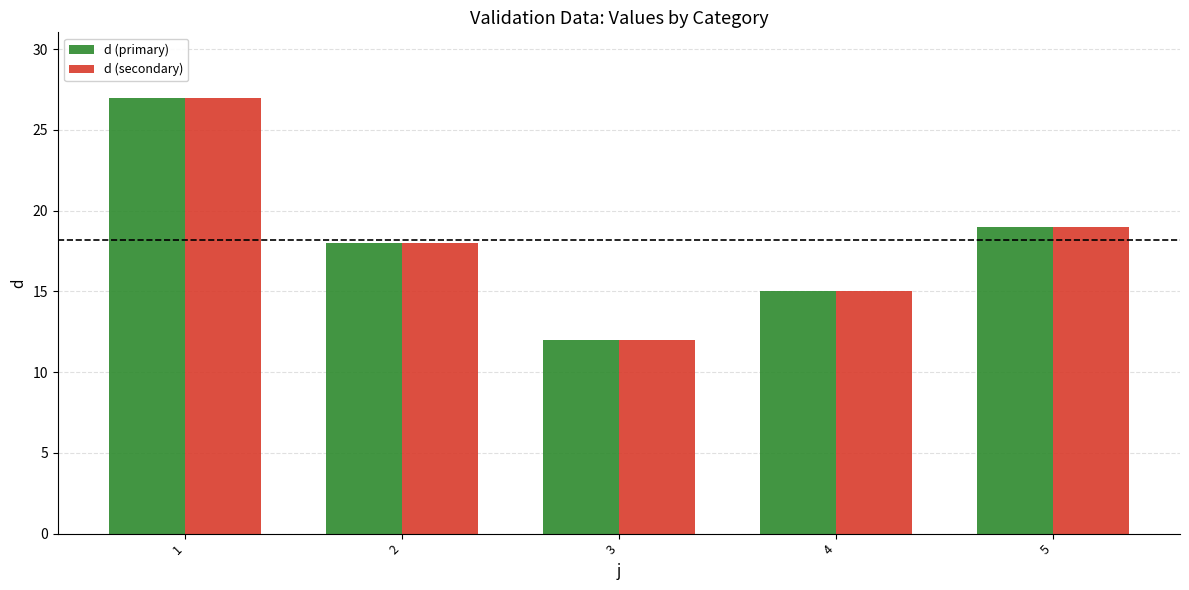

At which label does d (secondary) first exceed 18?

1